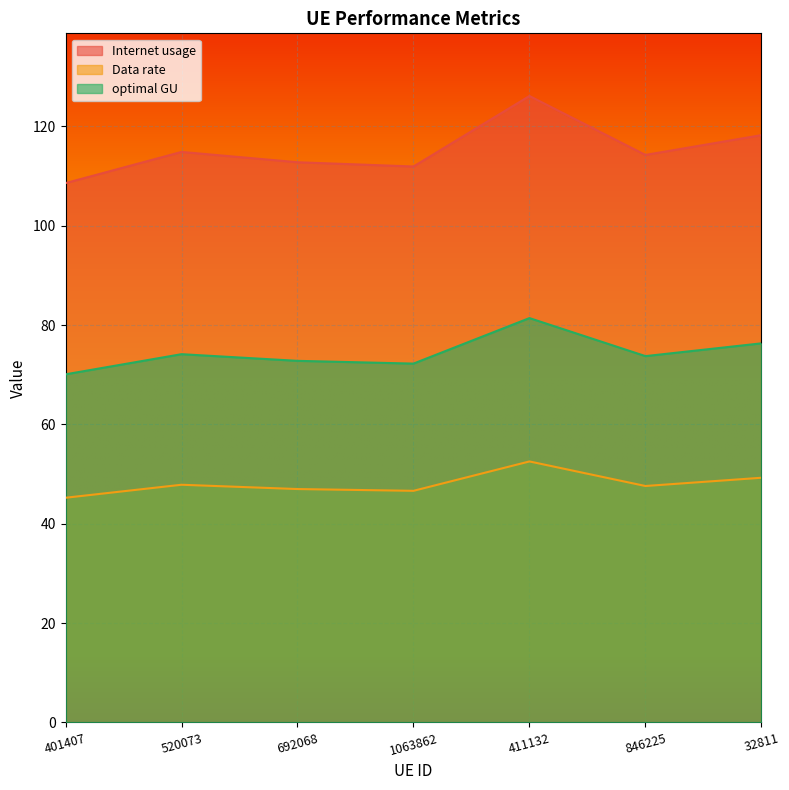

Reading left to right, list all the values displayed in this chart.

Internet usage: 108.6	114.9	112.8	111.9	126.1	114.2	118.2
Data rate: 45.2	47.9	47.0	46.6	52.5	47.6	49.3
optimal GU: 70.1	74.1	72.8	72.2	81.4	73.7	76.3